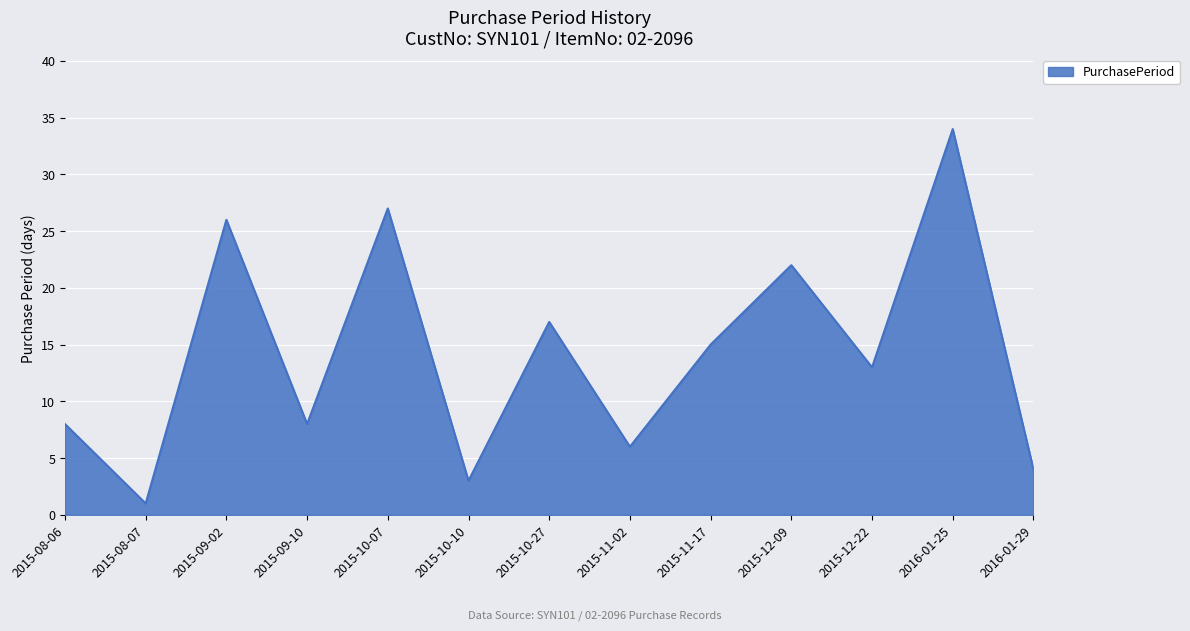

The value at 2015-10-07 is 42. True or false?

False